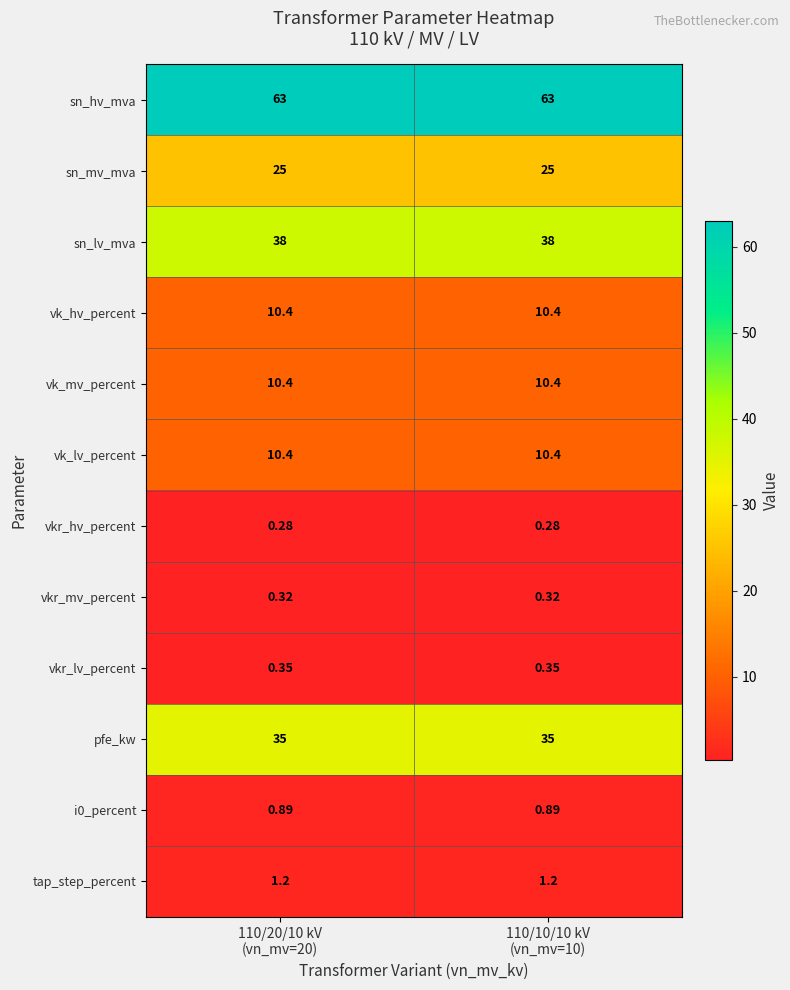

Which series has the largest total across all categories?

sn_hv_mva